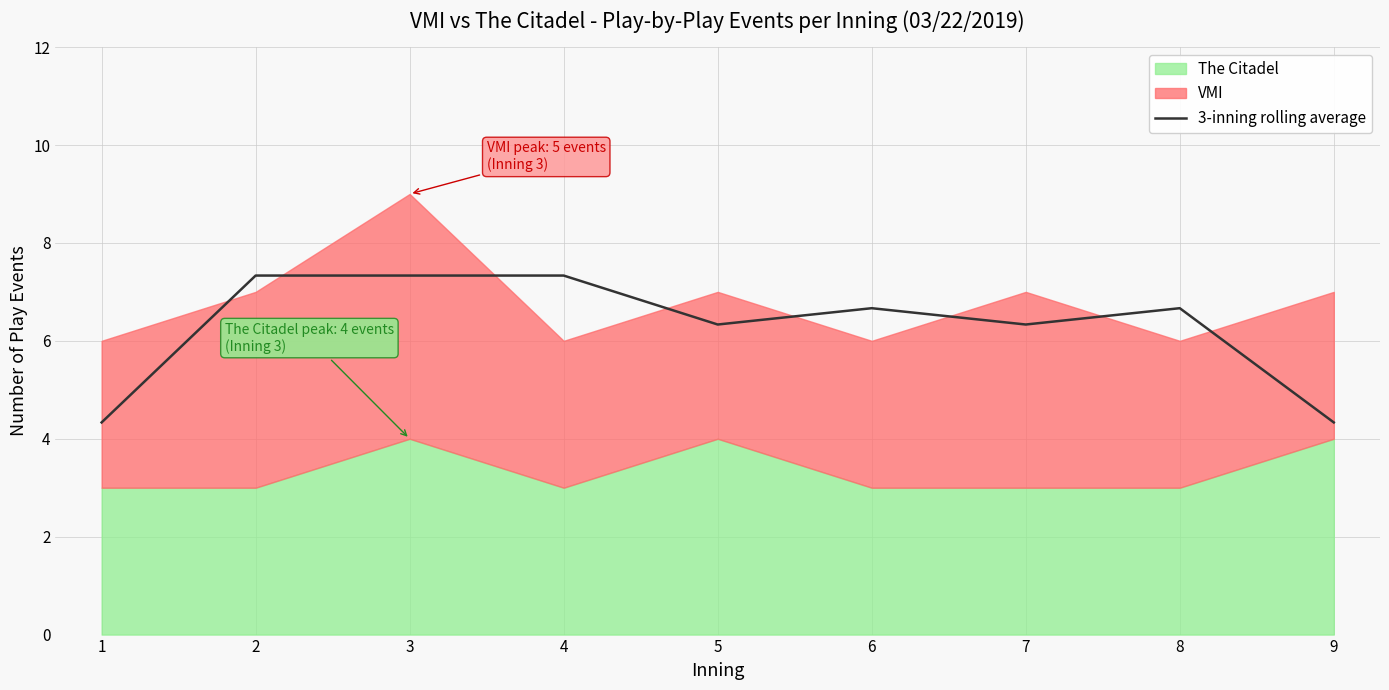

List the labels in order of value, smallest first.

1, 9, 5, 7, 6, 8, 2, 3, 4